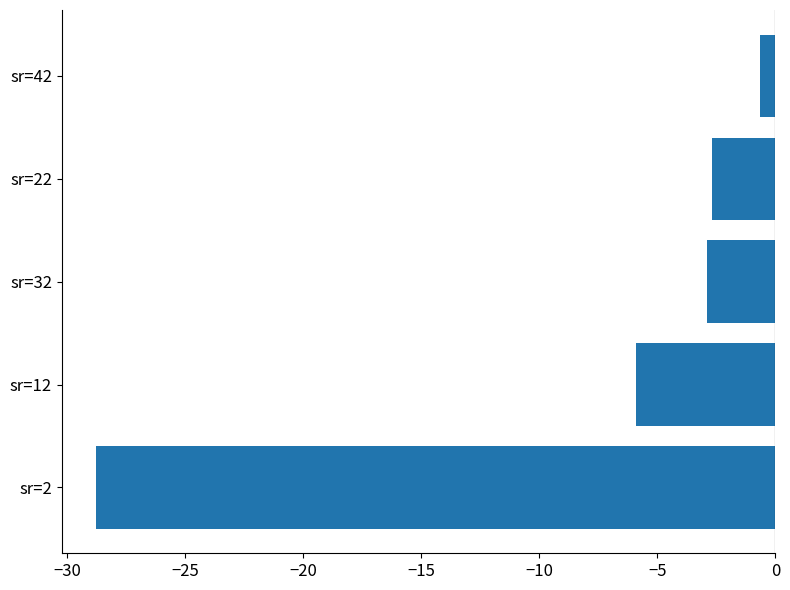

True or false: the data shows -8.8 at sr=12.

False